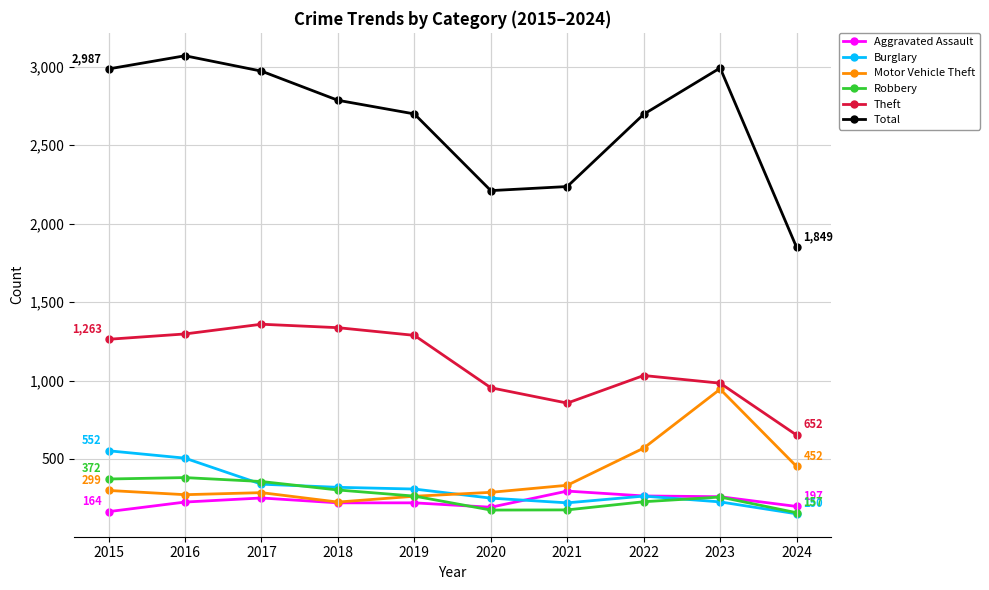

True or false: Total and Aggravated Assault cross at least once.

False